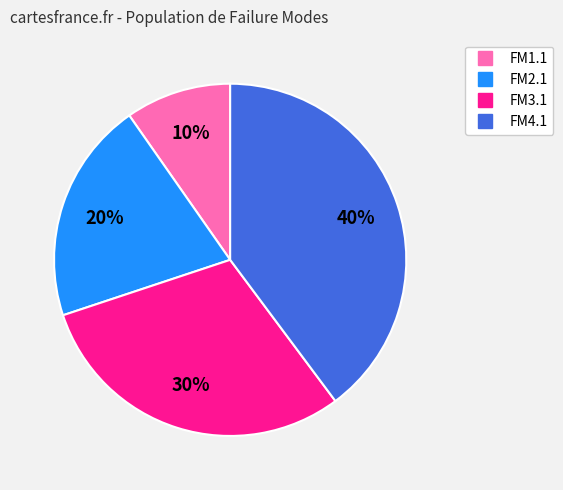

To the nearest percent, what is the combined percentage of FM3.1 and FM4.1?

70%